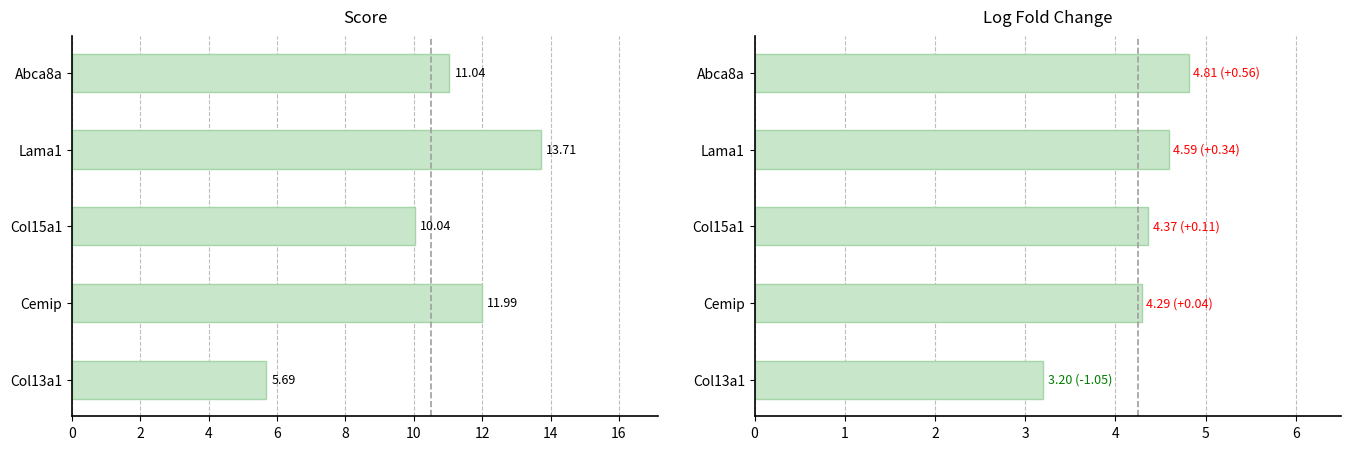

What is the total value across all series at Col15a1?

14.4